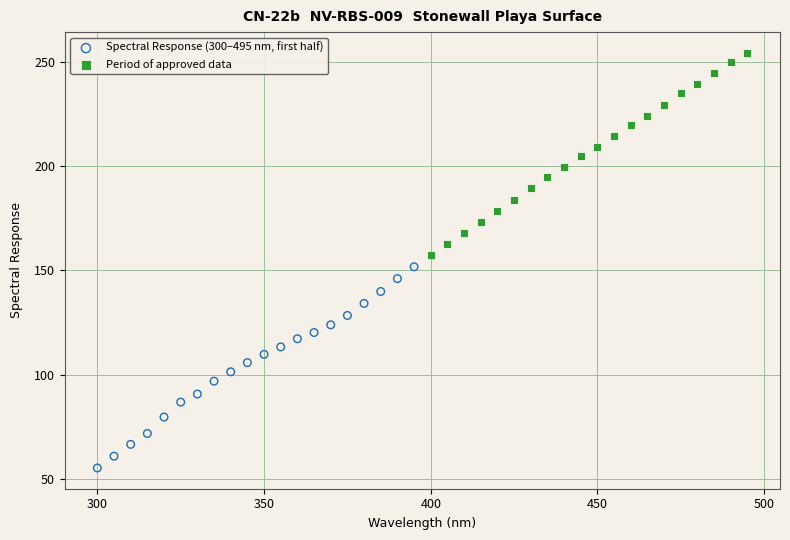

Which series has the largest Y range (max minus min)?

Period of approved data